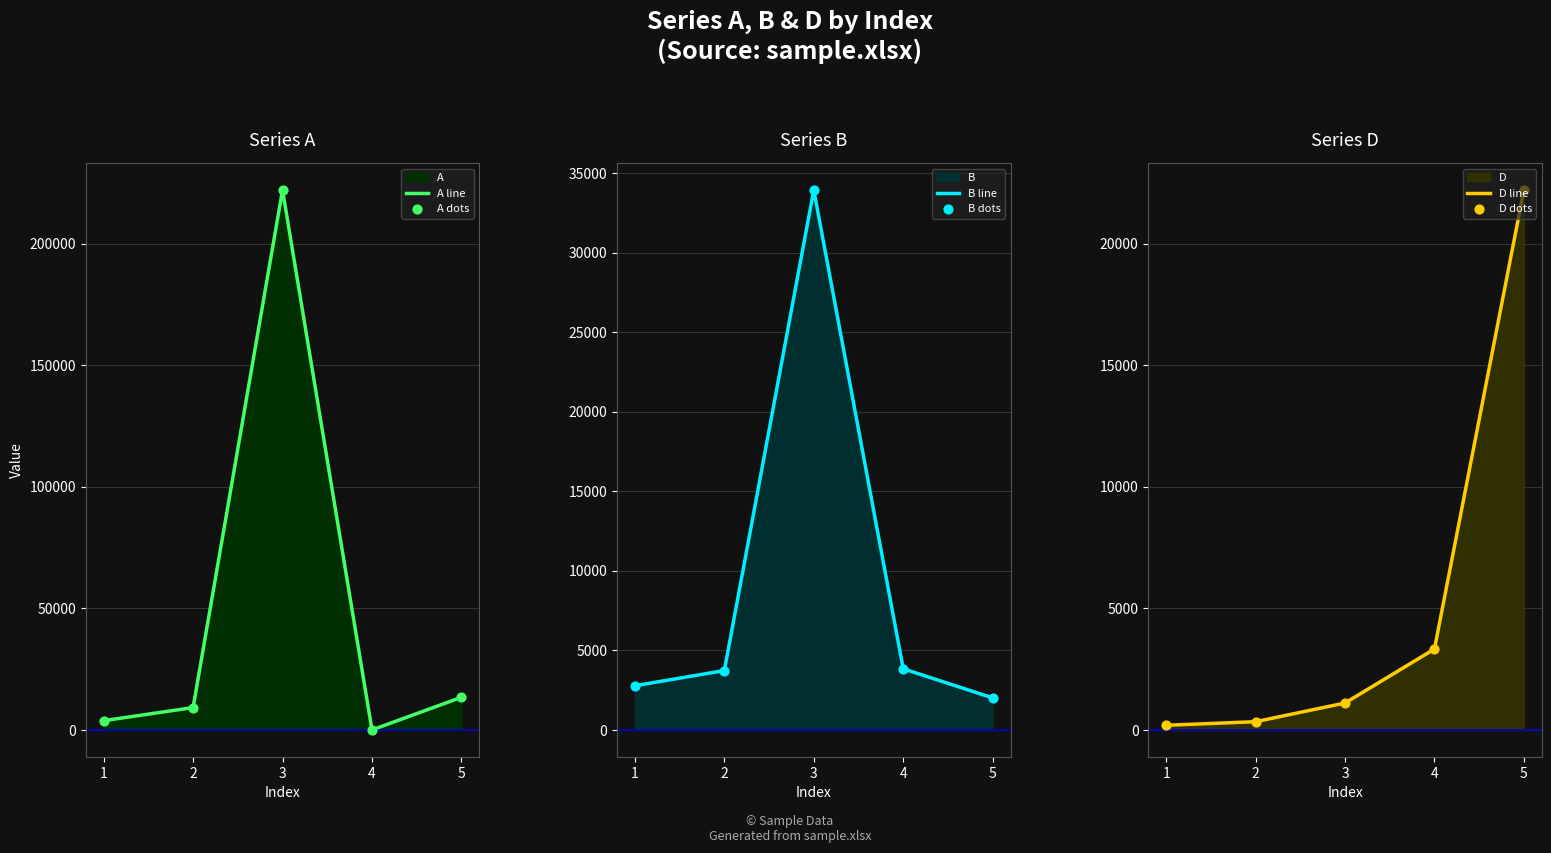

Which series has the widest spread of Y values?

A line